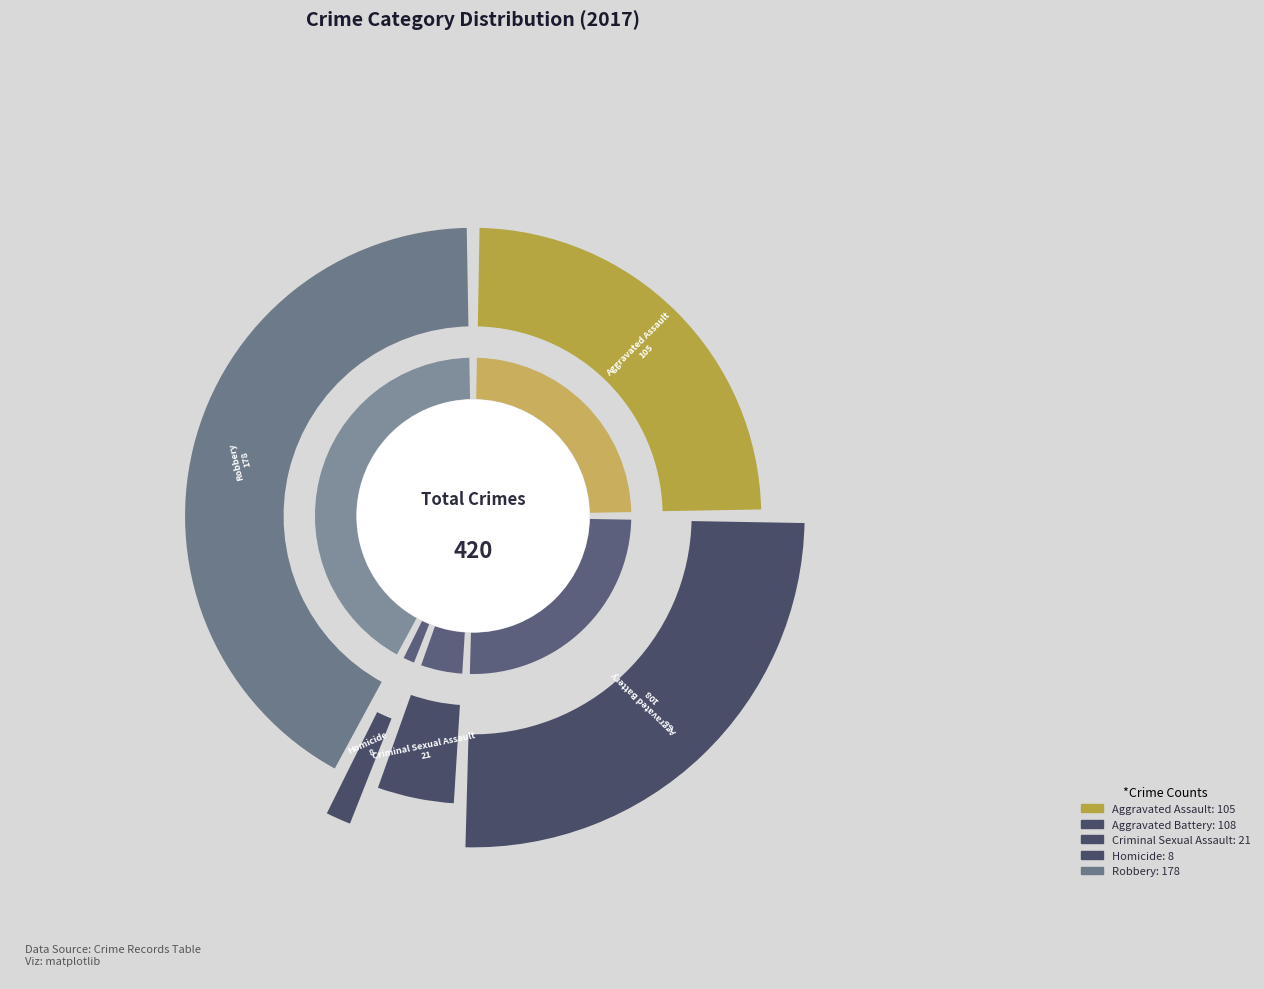

Is Criminal Sexual Assault the majority of the pie?

No